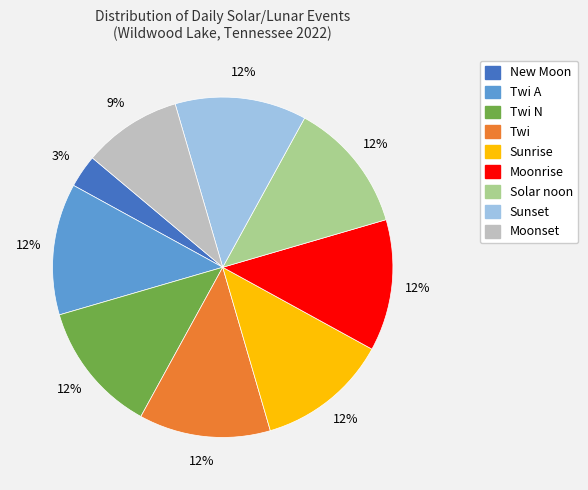

Is there any slice that represents more than half of the pie?

No